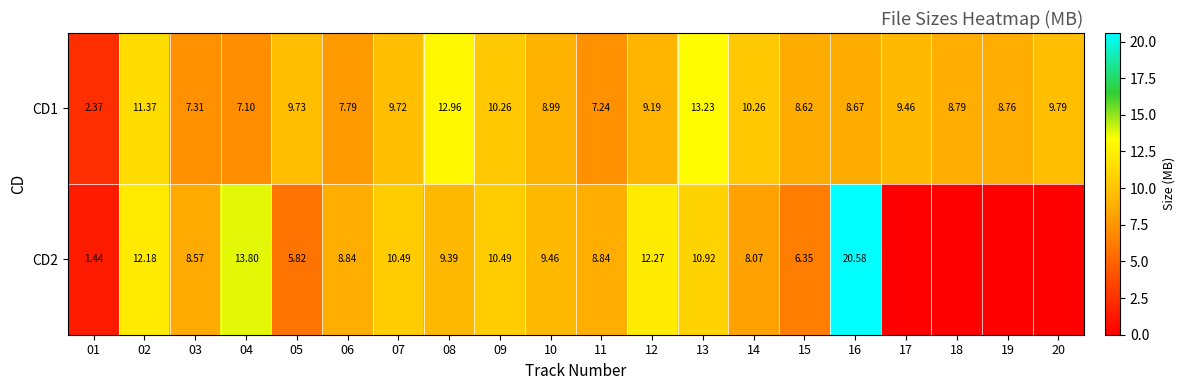

Is the value of CD2 at 07 greater than the value of CD1 at 04?

Yes